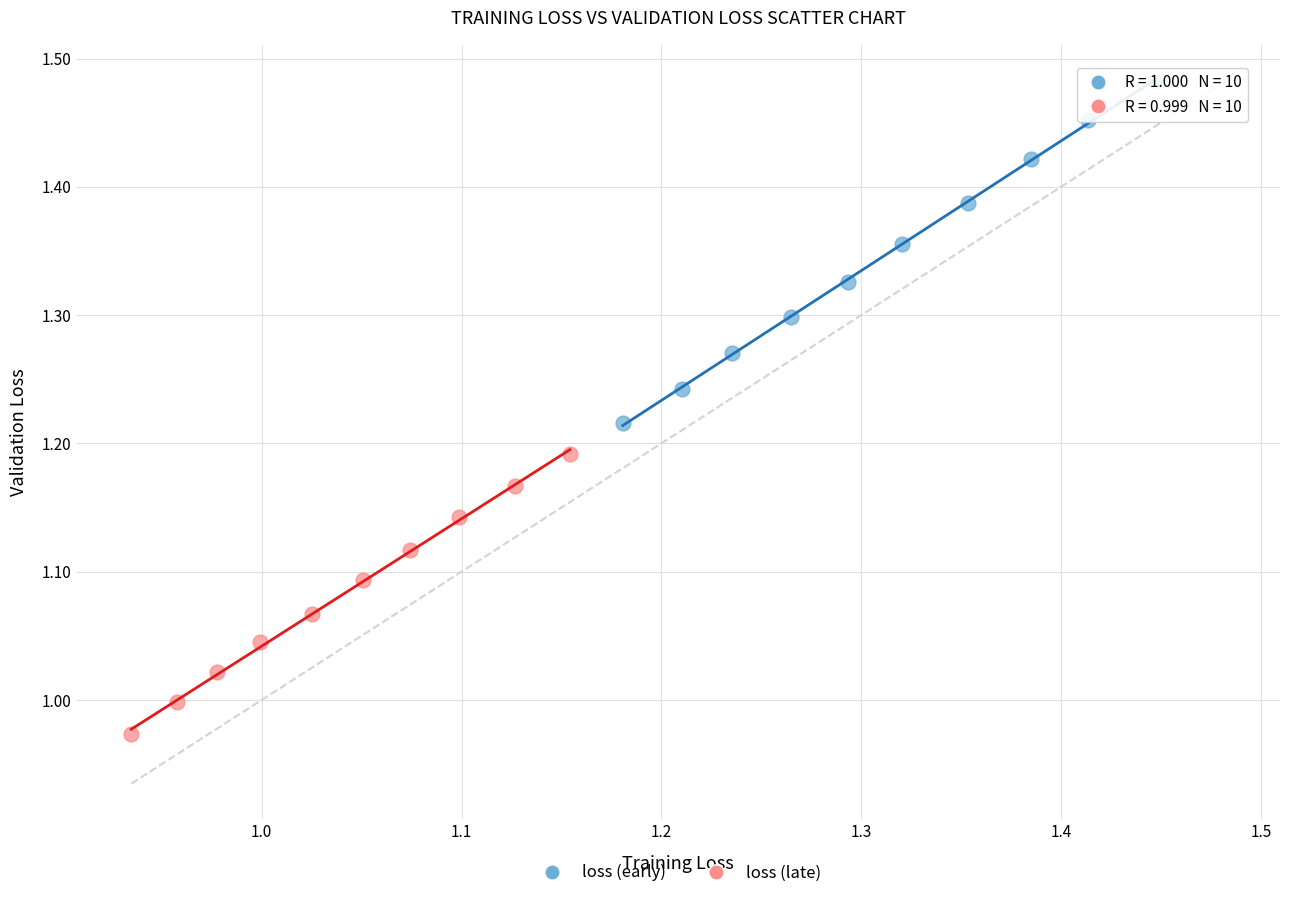

Which series contains the highest Y value?

loss (early)